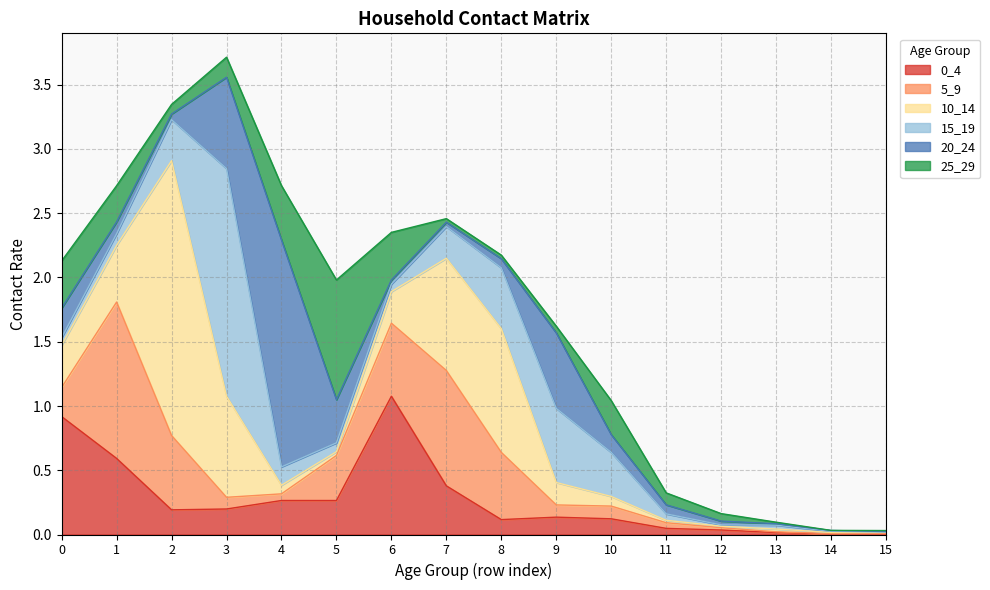

True or false: 10_14 and 25_29 cross at least once.

True